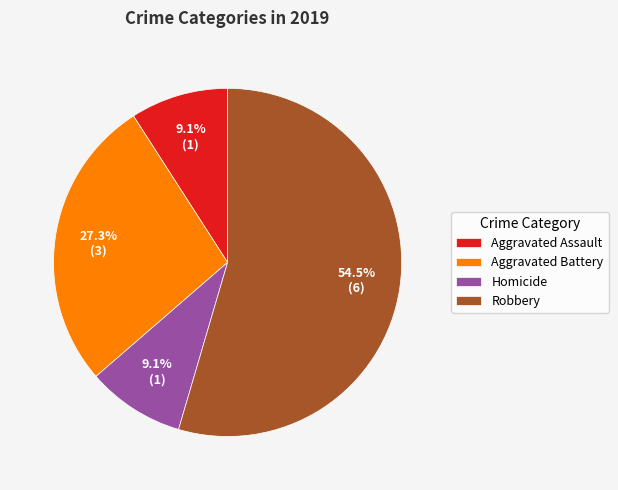

To the nearest percent, what is the difference between the largest and smallest slice percentages?

45%